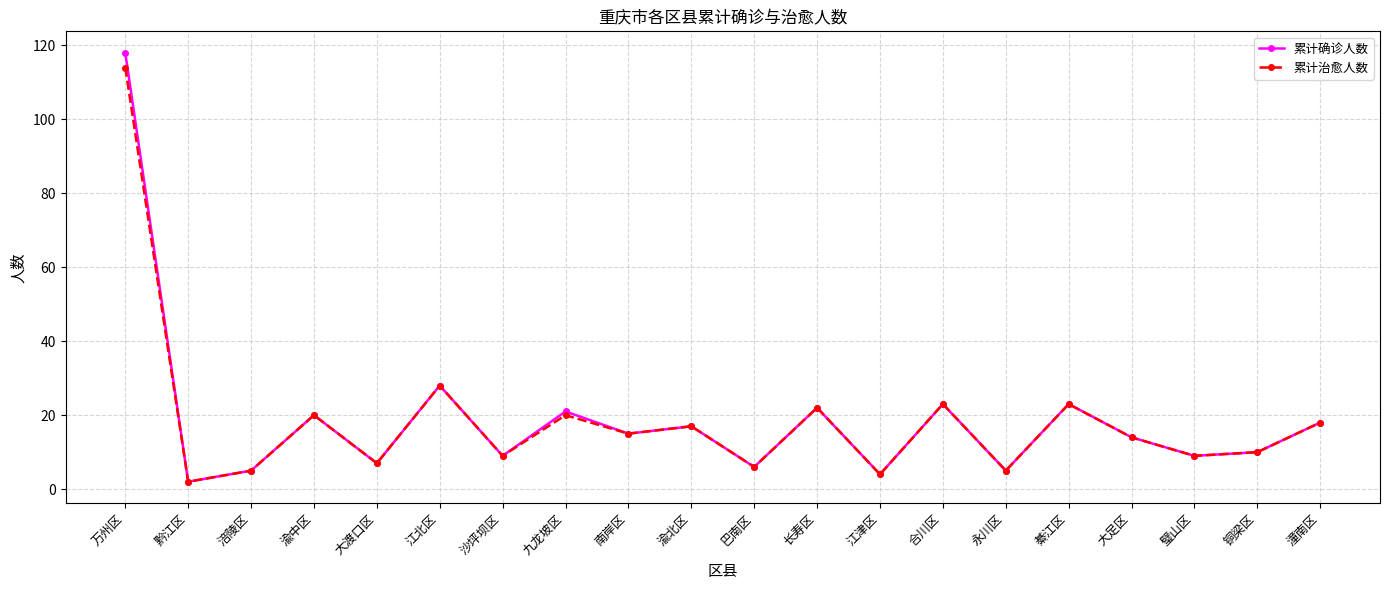

Is the value of 累计确诊人数 at 大足区 greater than the value of 累计治愈人数 at 永川区?

Yes